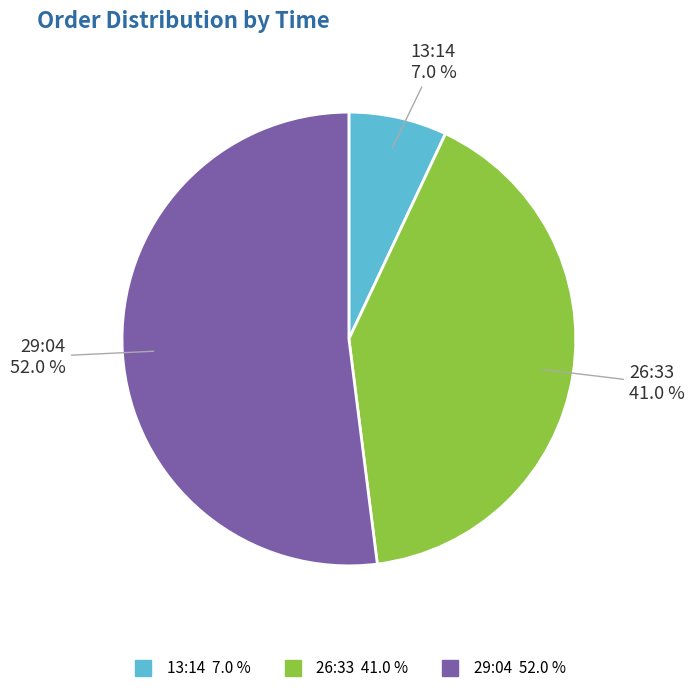

To the nearest percent, what is the difference between the 13:14 and 26:33 slice percentages?

34%